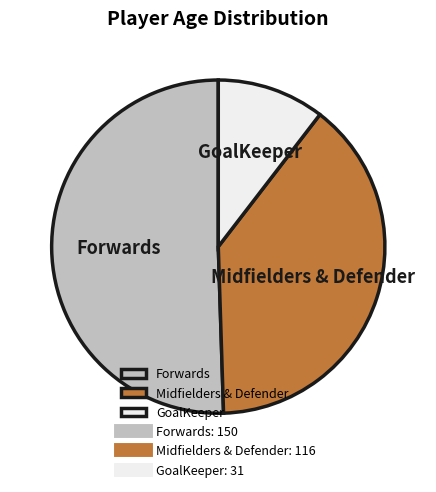

Which slice is the largest?

Forwards